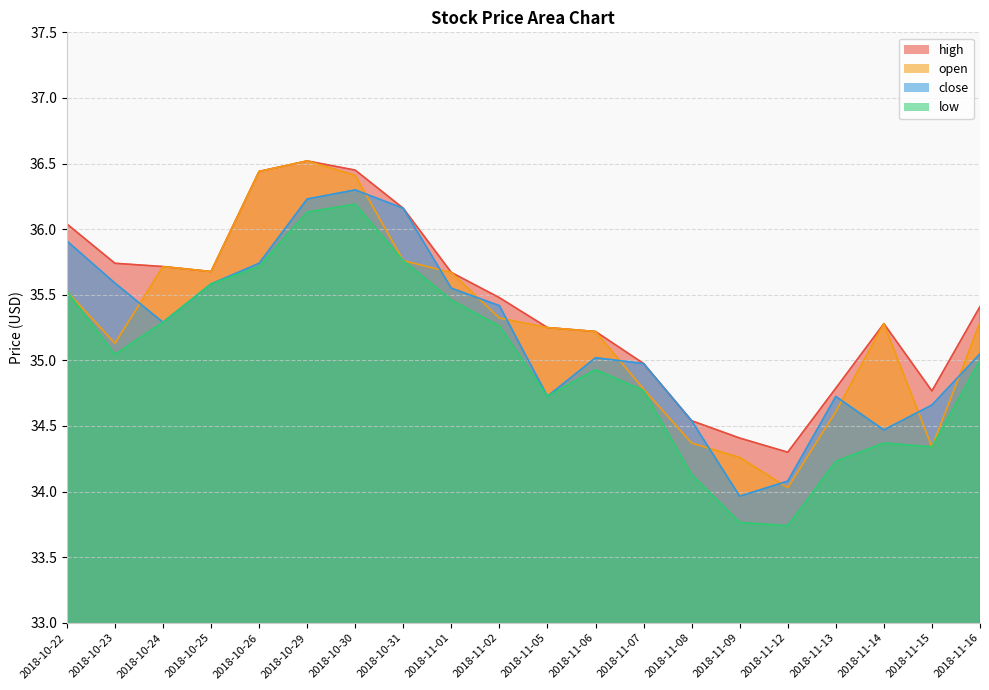

Does the chart have visible grid lines?

Yes